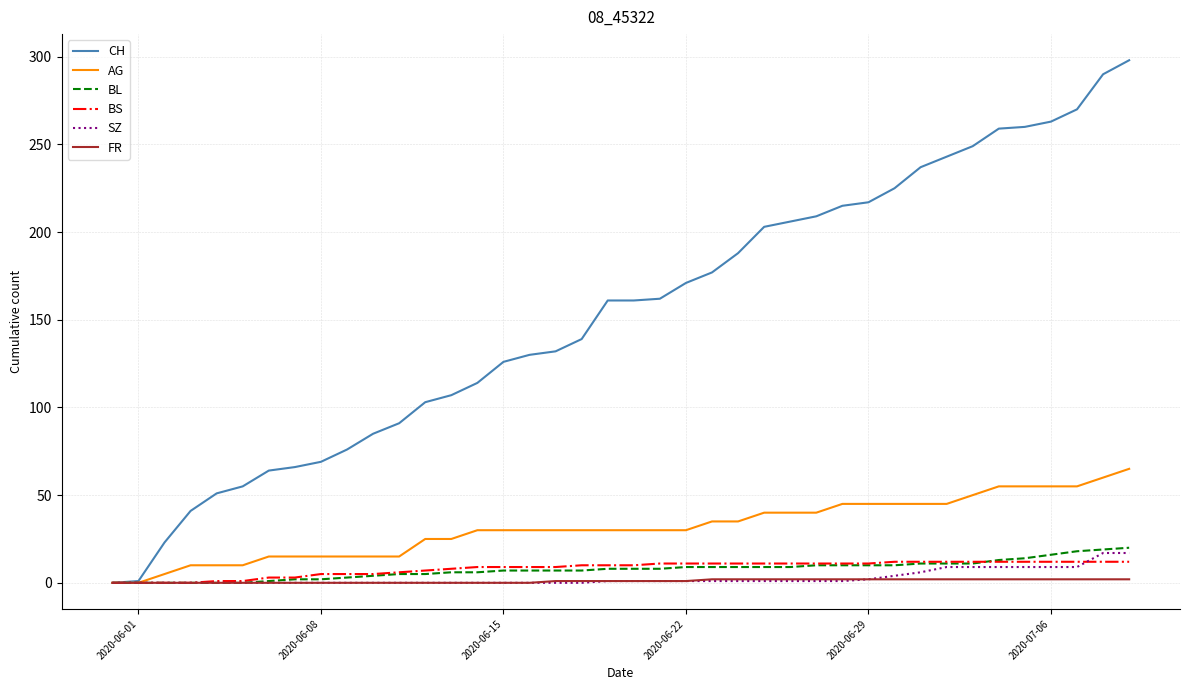

Which series has the largest total across all categories?

CH